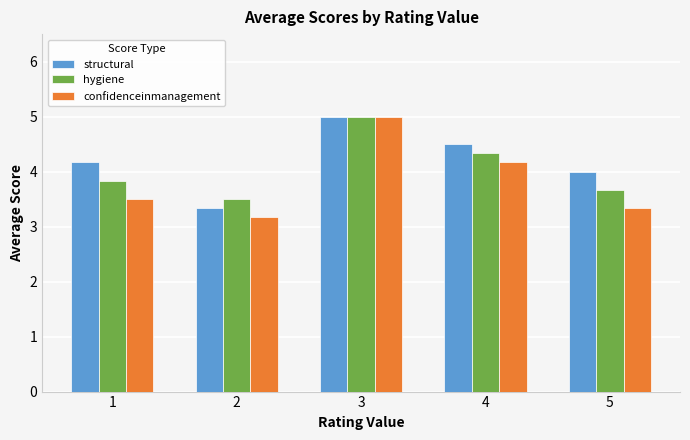

What is the difference between the hygiene values at 1 and 2?

0.3